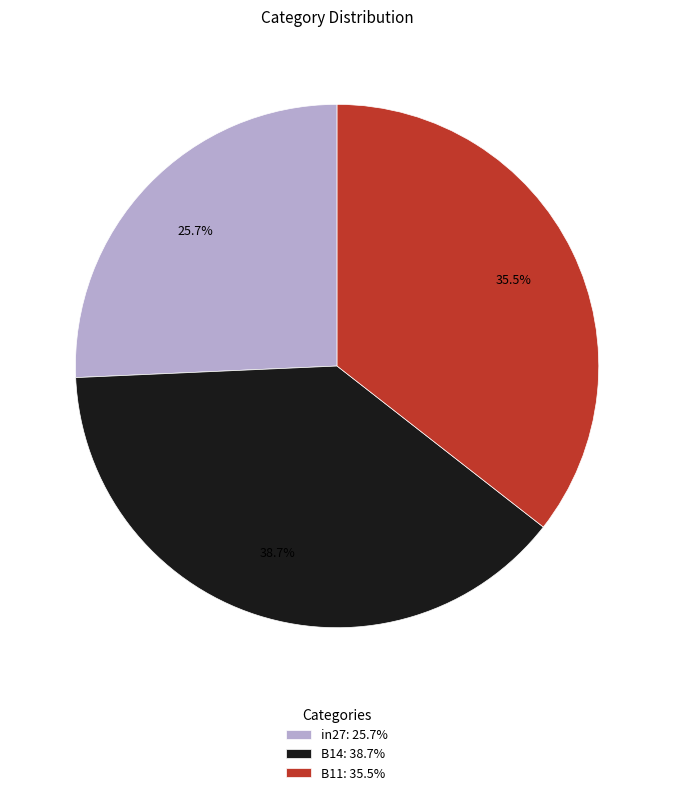

Combined, what portion of the pie is in27 and B14?

64.5%